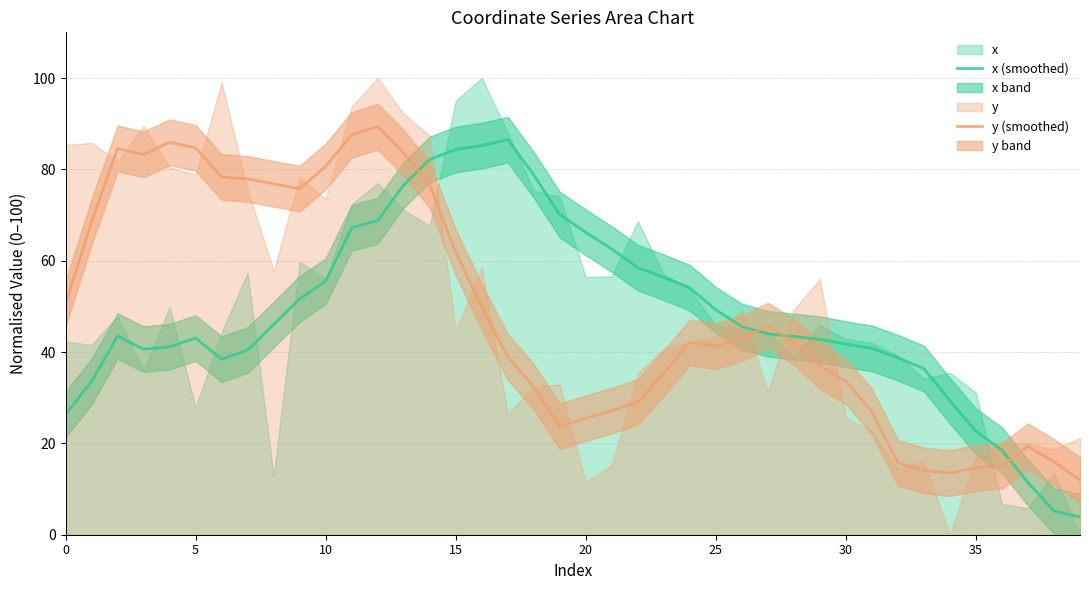

Is the value of x (smoothed) at 19 greater than the value of y (smoothed) at 33?

Yes